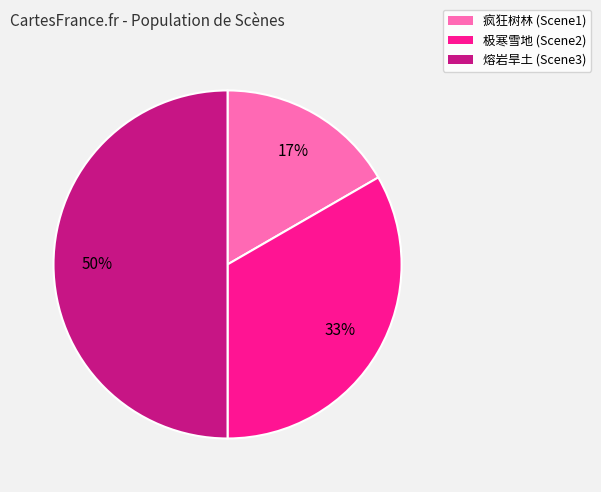

What is the smallest slice in the pie chart?

疯狂树林 (Scene1)